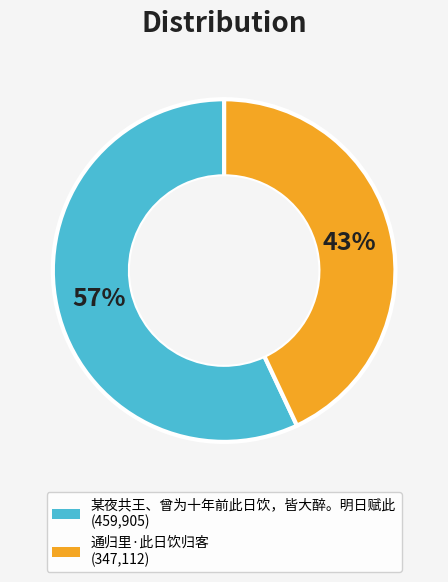

True or false: 通归里·此日饮归客 accounts for 50% of the total.

False